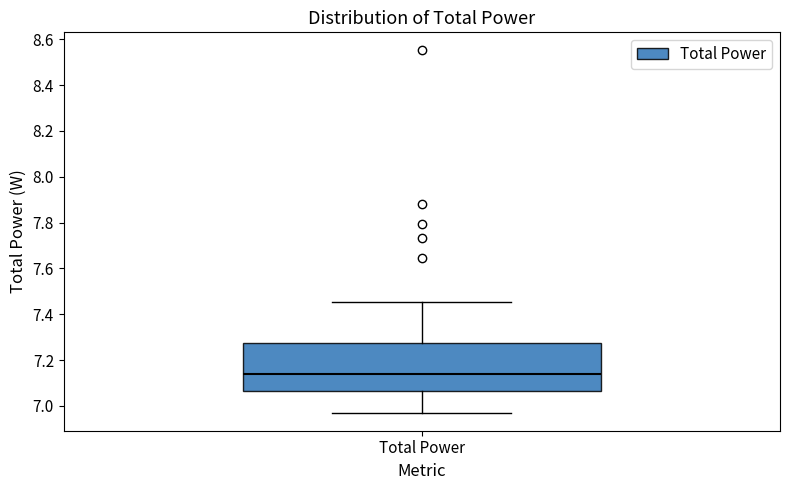

Transcribe this box plot: give where the median line is, the range the box spans, and where the two whiskers end, as read against the y-axis. The values are not printed on the chart, so give them approximately, as read against the axis.

median 7.14, box 7.06 to 7.28, whiskers 6.98 to 7.46